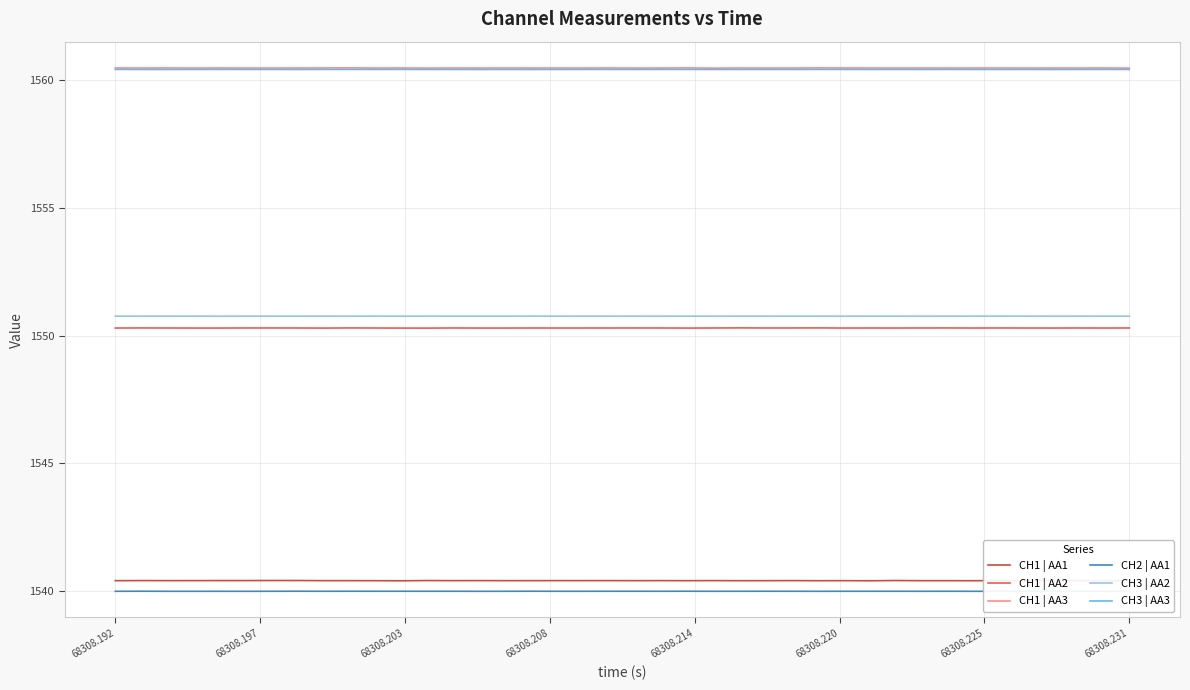

What is the lowest value of the CH3 | AA2 series?

1550.8